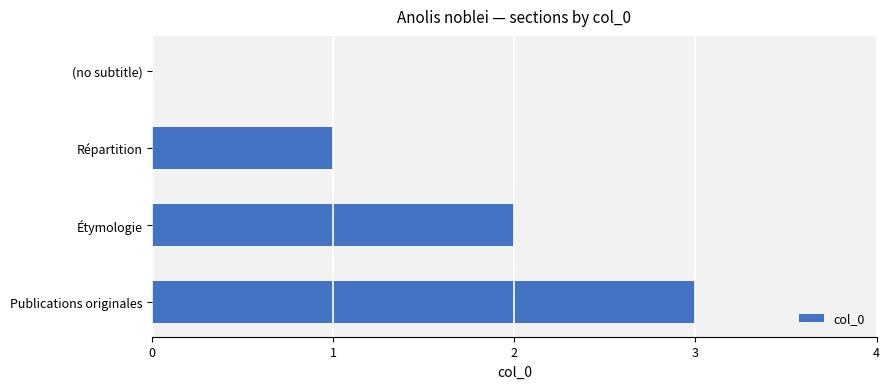

Are the bars horizontal?

Yes